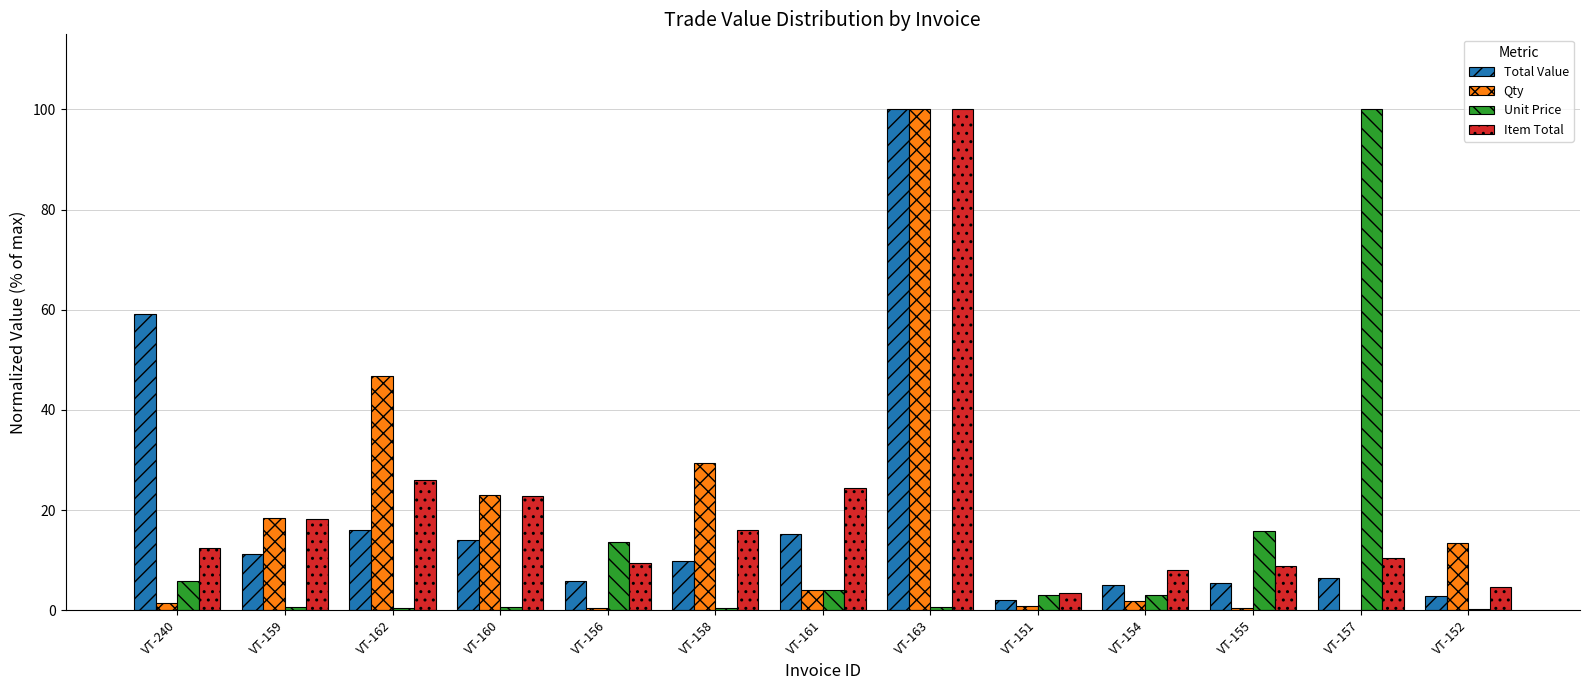

What is the maximum value shown in the chart?

100.0